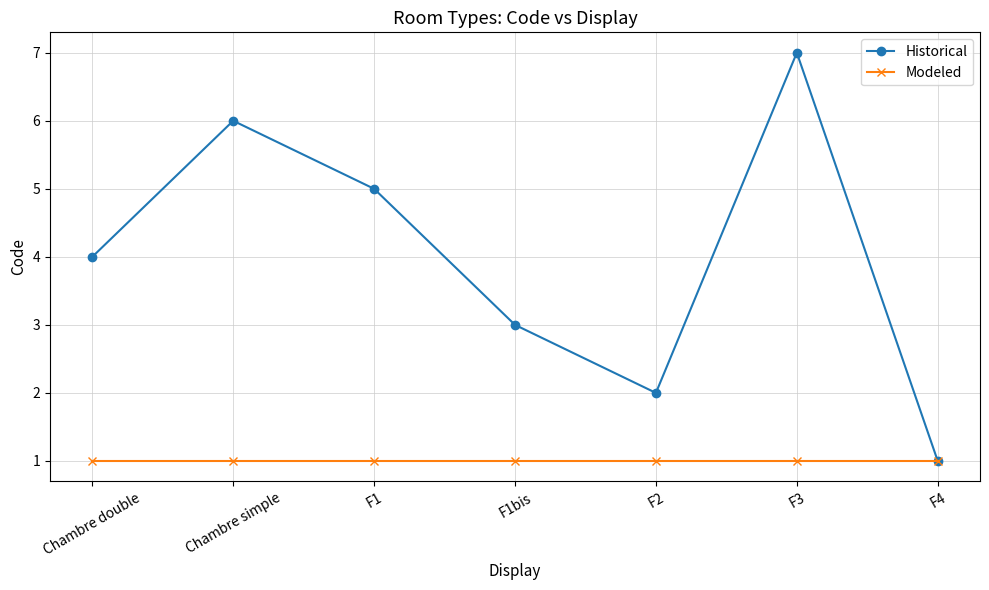

Reading left to right, transcribe all the data shown in this chart.

Historical: 4	6	5	3	2	7	1
Modeled: 1	1	1	1	1	1	1